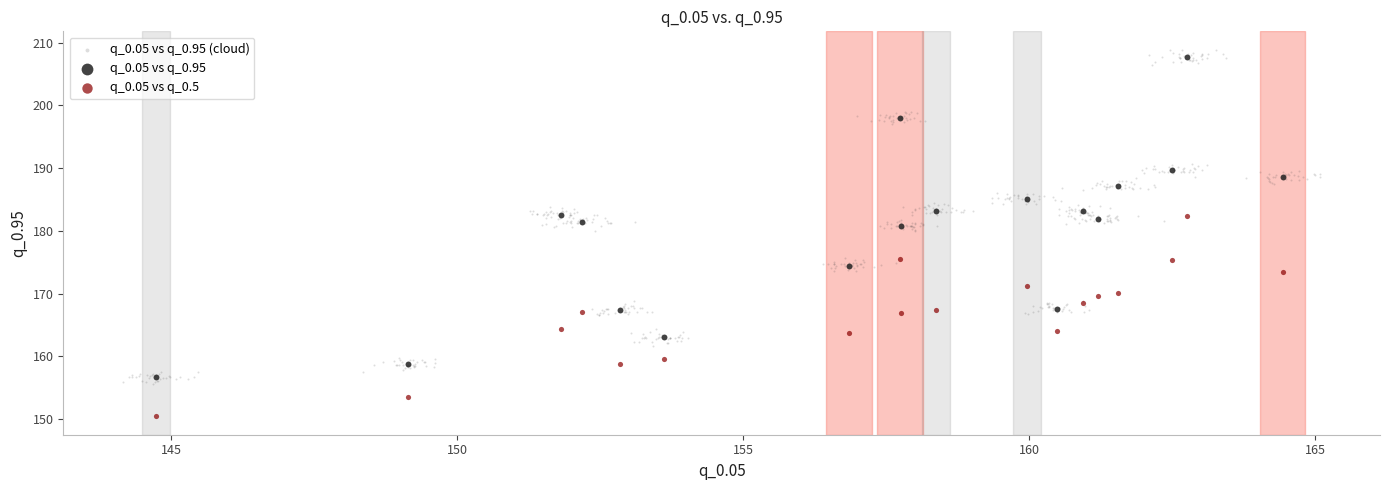

Which series contains the lowest Y value?

q_0.05 vs q_0.5